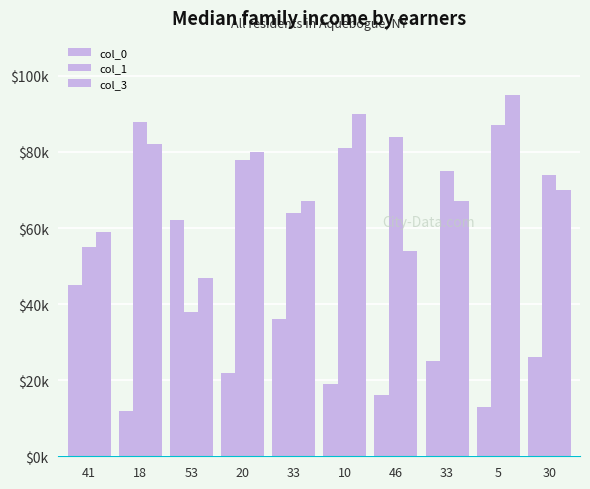

Reading left to right, transcribe all the data shown in this chart.

col_0: 45	12	62	22	36	19	16	25	13	26
col_1: 55	88	38	78	64	81	84	75	87	74
col_3: 59	82	47	80	67	90	54	67	95	70